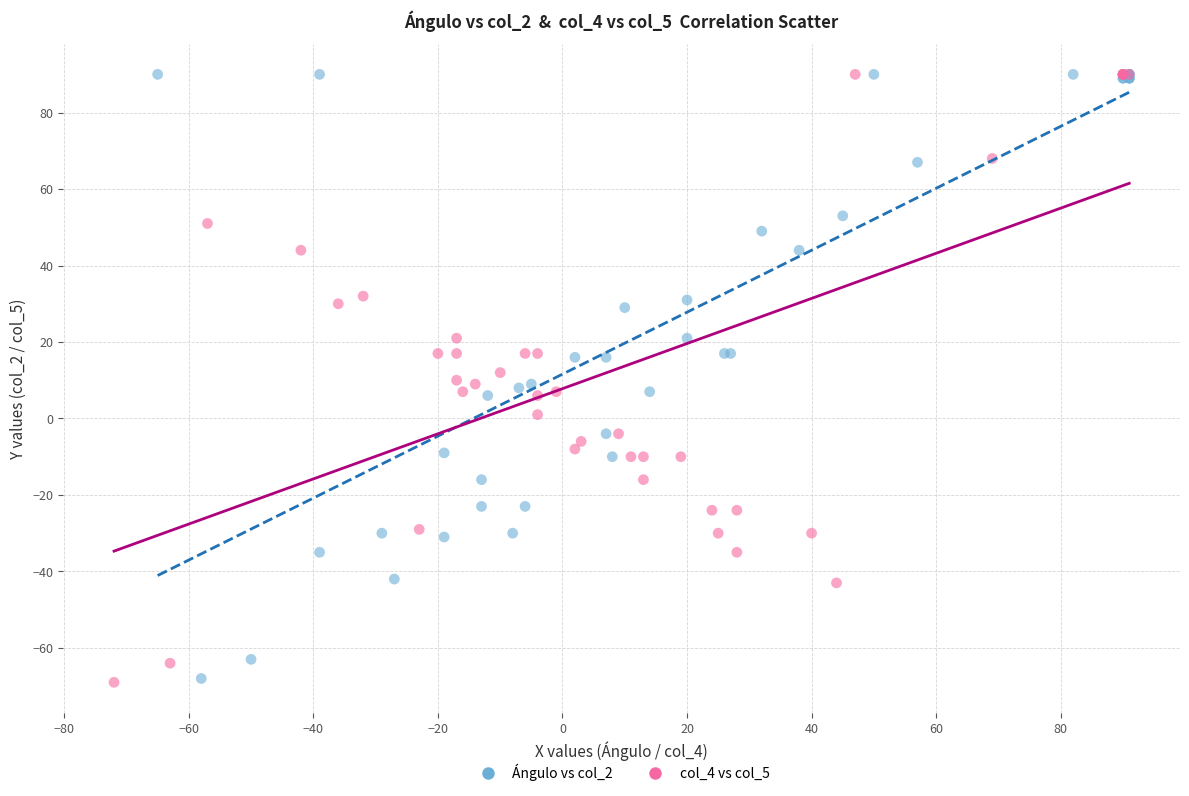

What are all the series names shown in the legend?

Ángulo vs col_2, col_4 vs col_5